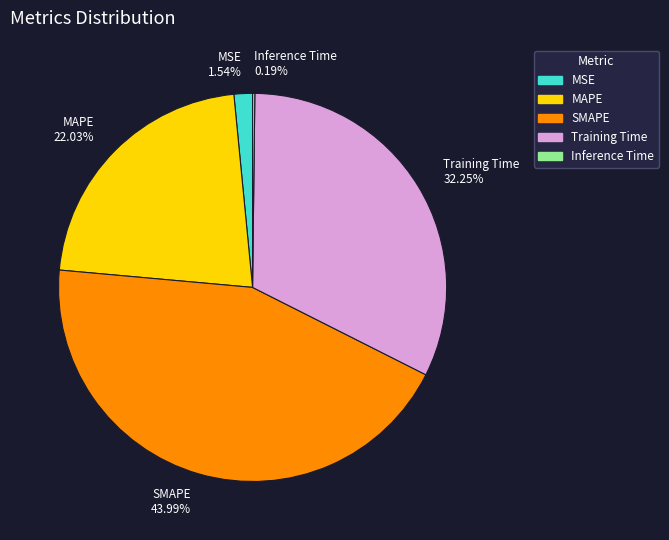

Does Training Time 32.25% represent more than half of the total?

No